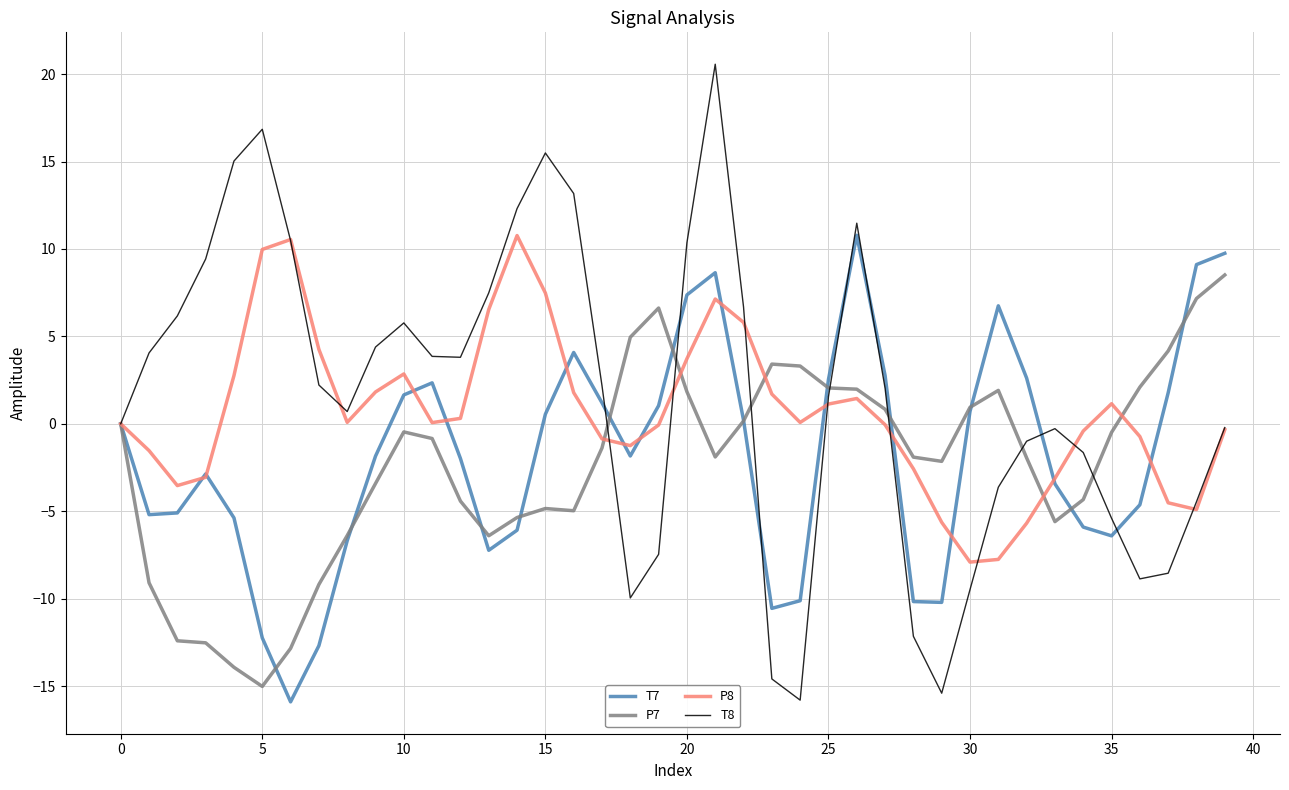

What is the highest value of the T7 series?

10.8